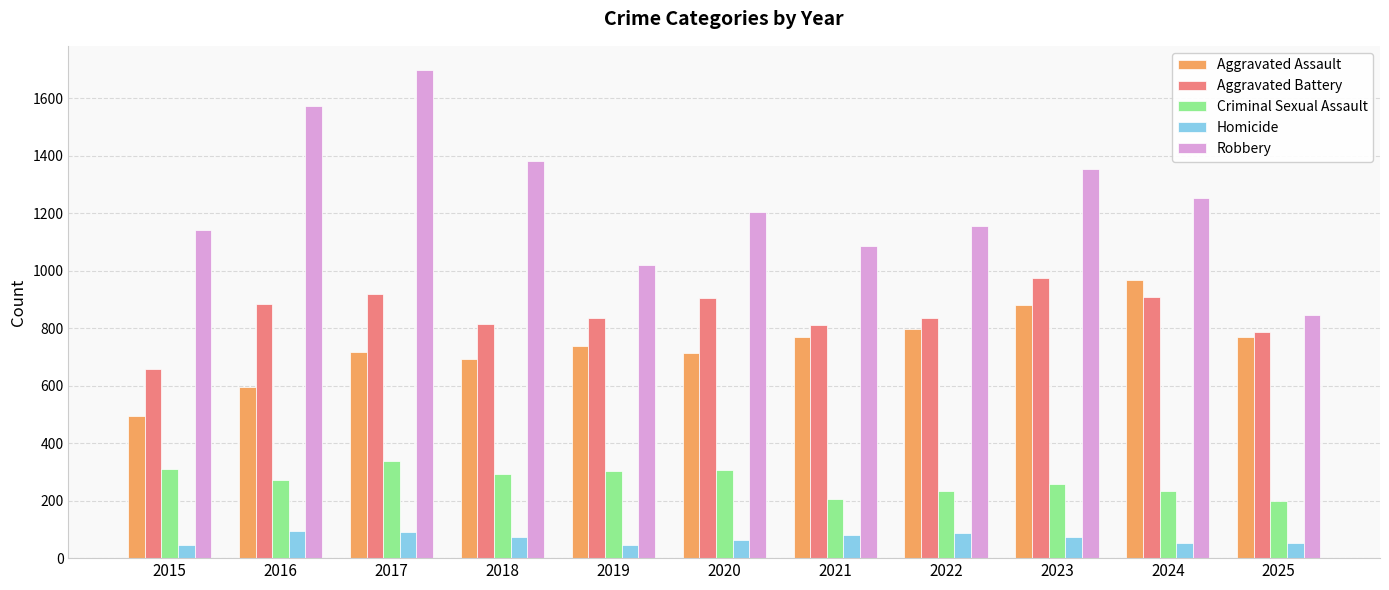

What is the smallest value displayed?

44